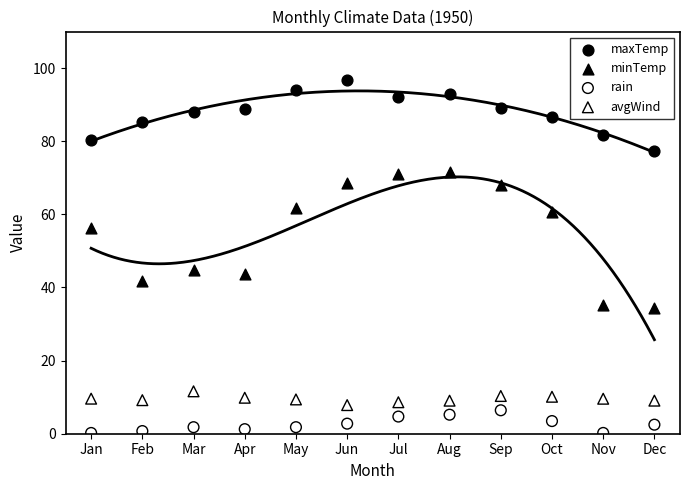

Which series reaches the minimum Y coordinate?

rain